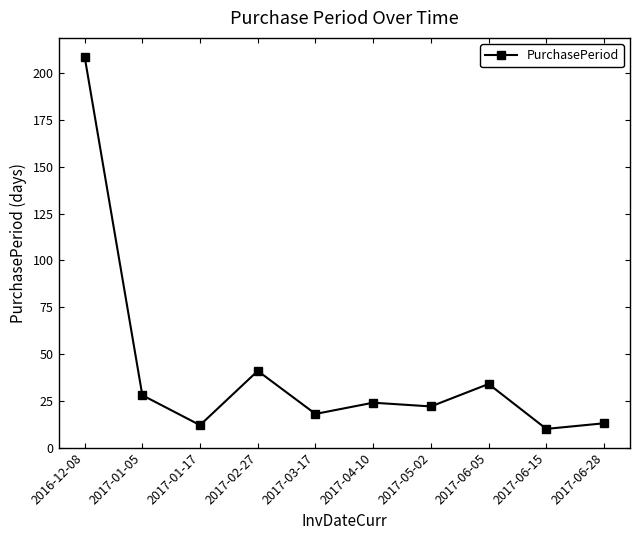

What is the greatest value displayed?

209